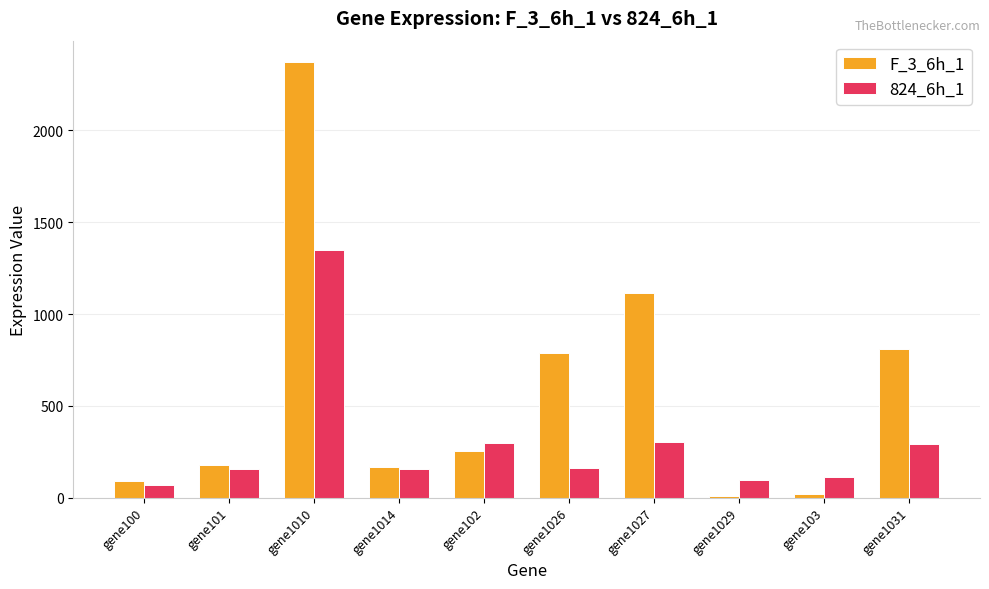

Where is F_3_6h_1 nearest to the value 1189?

gene1027